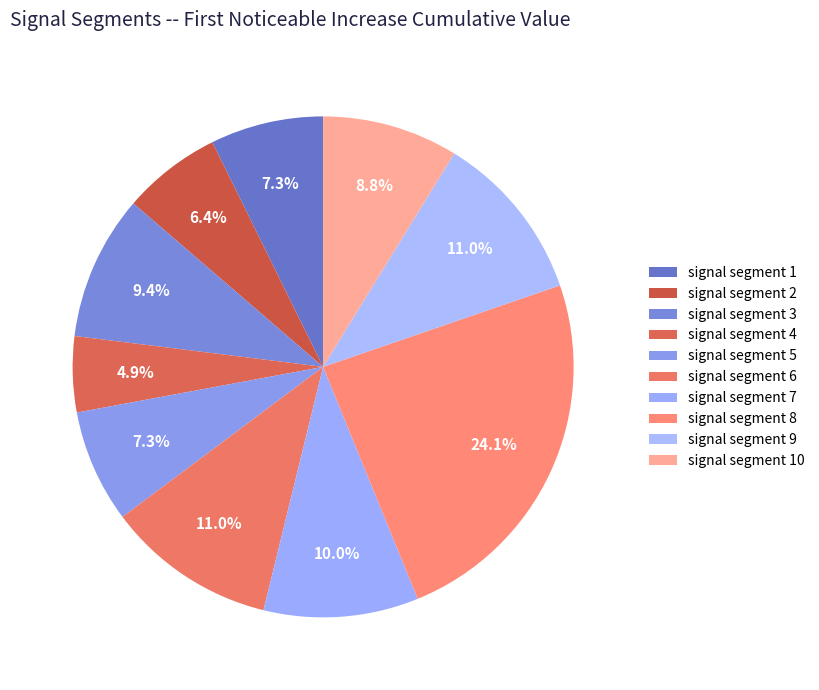

To the nearest percent, what is the combined percentage of signal segment 4 and signal segment 5?

12%